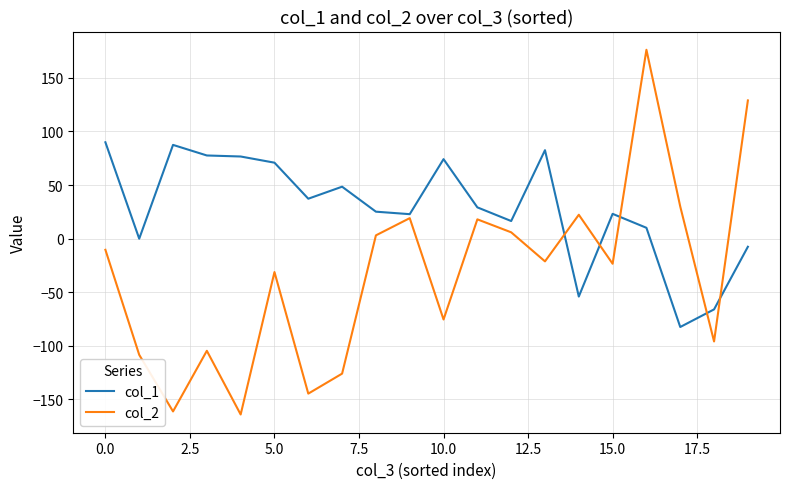

Count the number of data series in this chart.

2